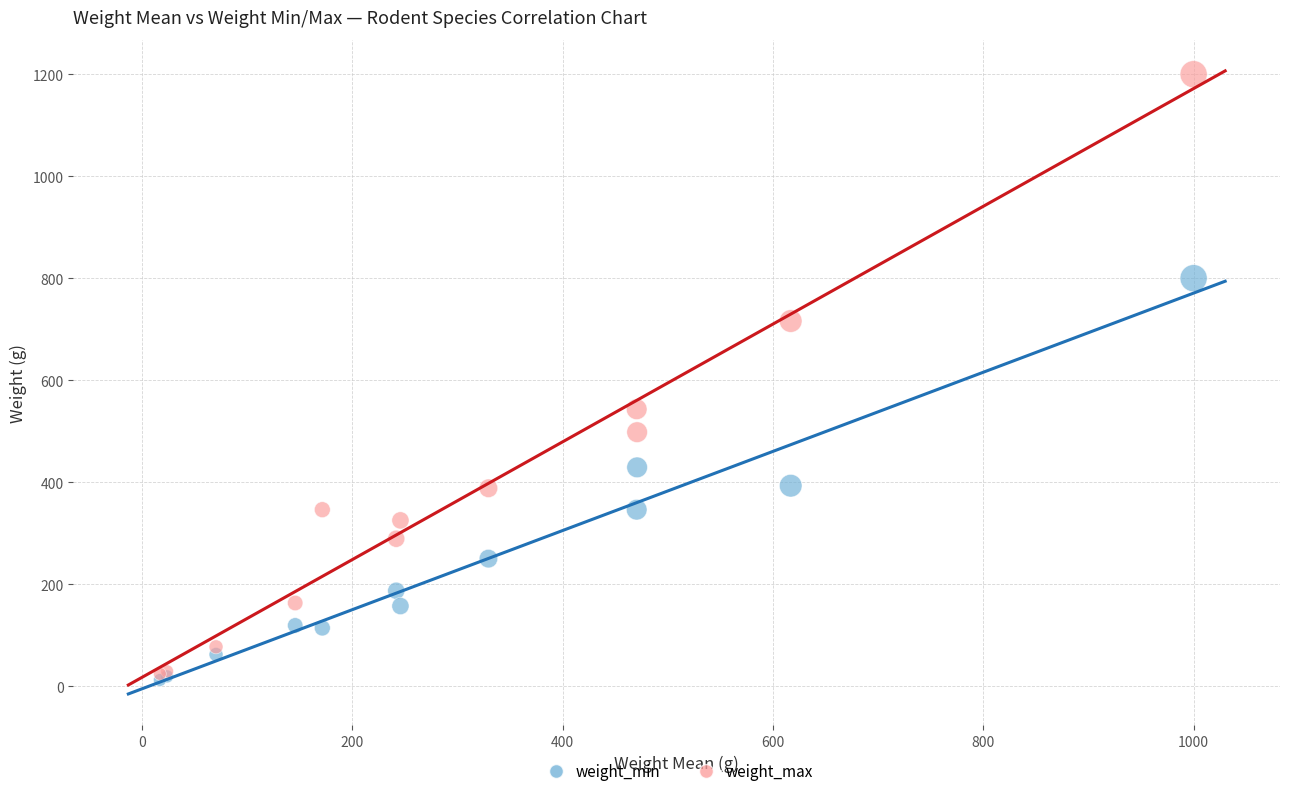

Which series reaches the maximum Y coordinate?

weight_max